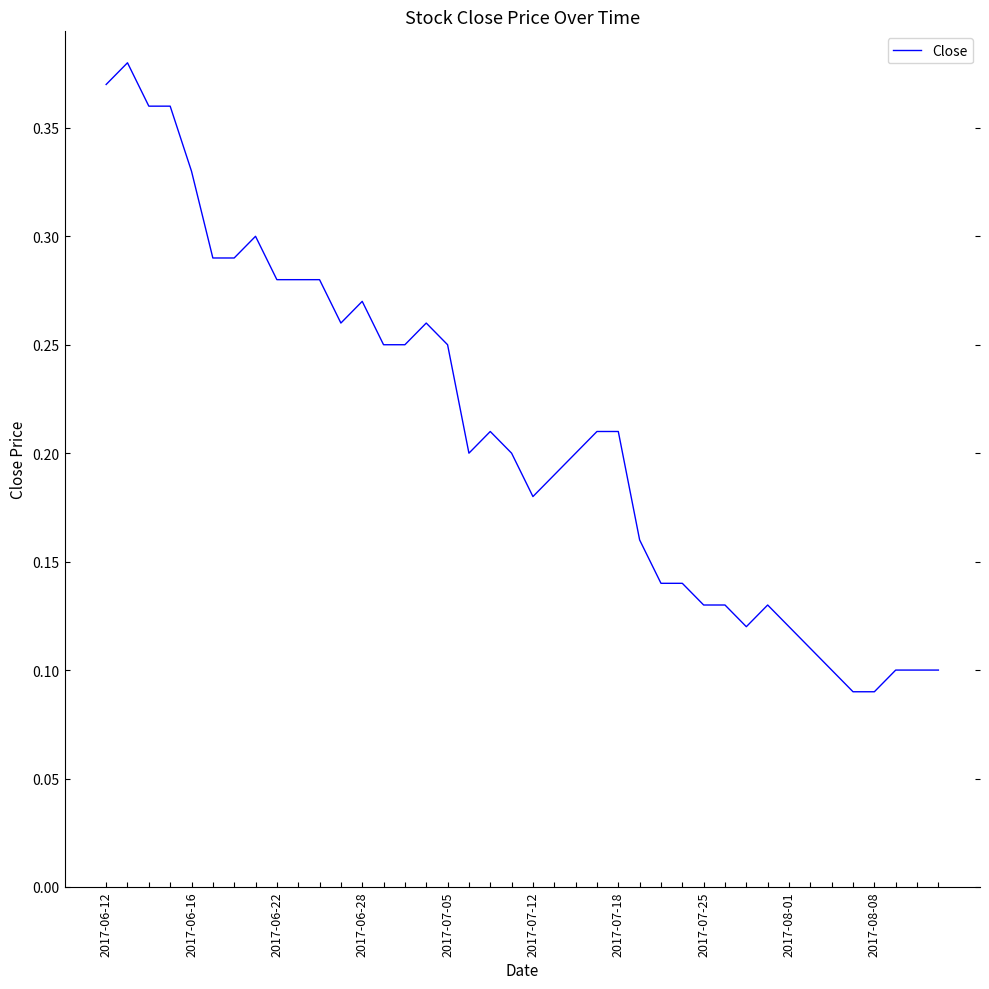

What is the label of the 38th point from the right?

2017-06-22